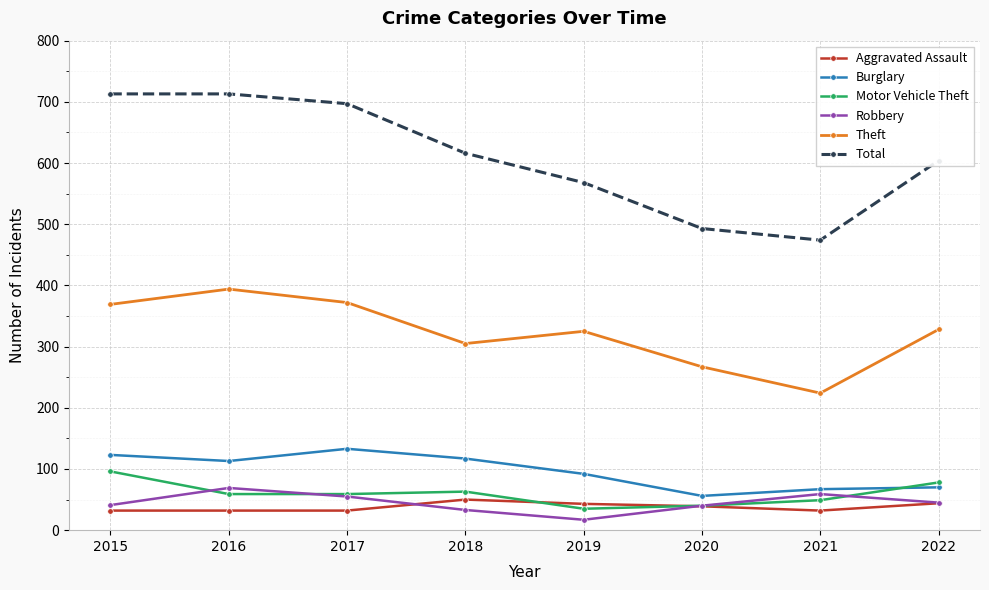

What is the value of the Motor Vehicle Theft point at the 6th from the left?

40